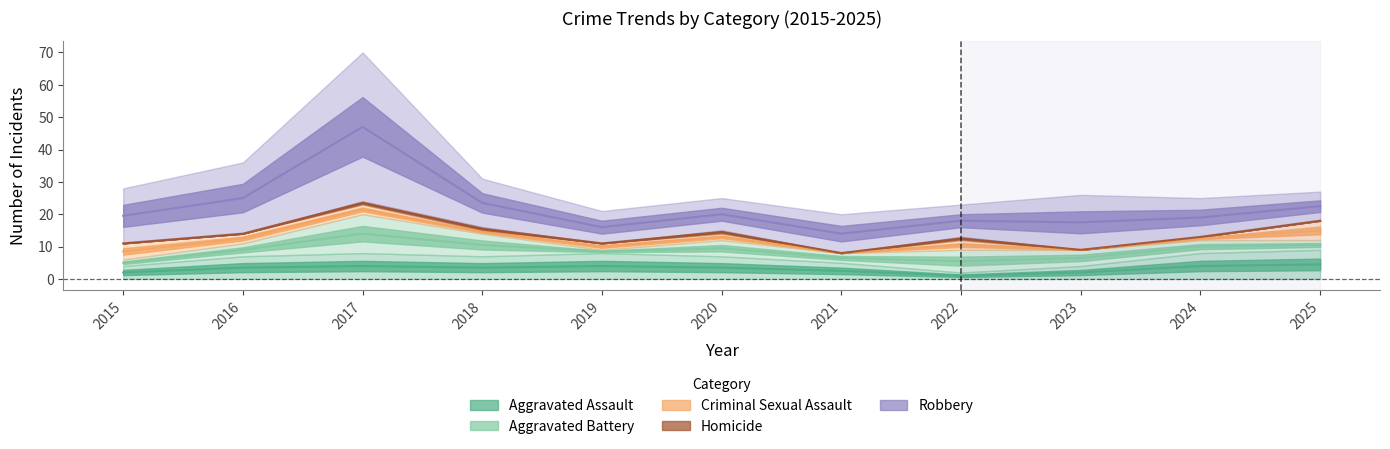

Does the chart display data point markers on the line(s)?

No